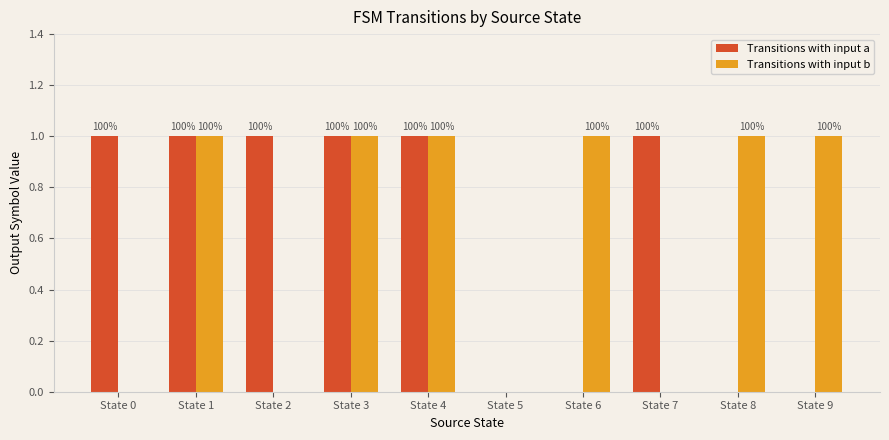

Is it true that Transitions with input b equals 0 at State 6?

False